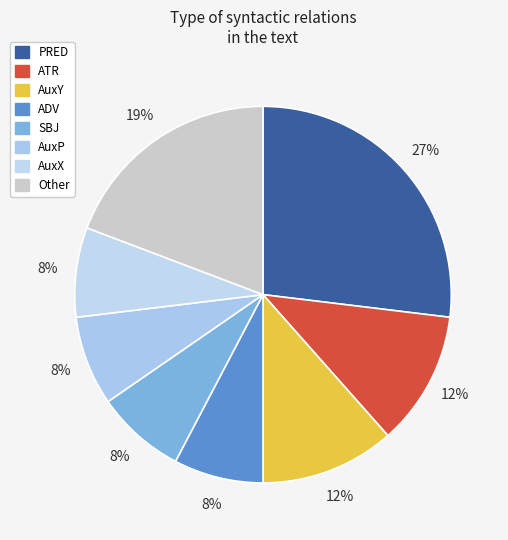

True or false: ADV accounts for 8% of the total.

True